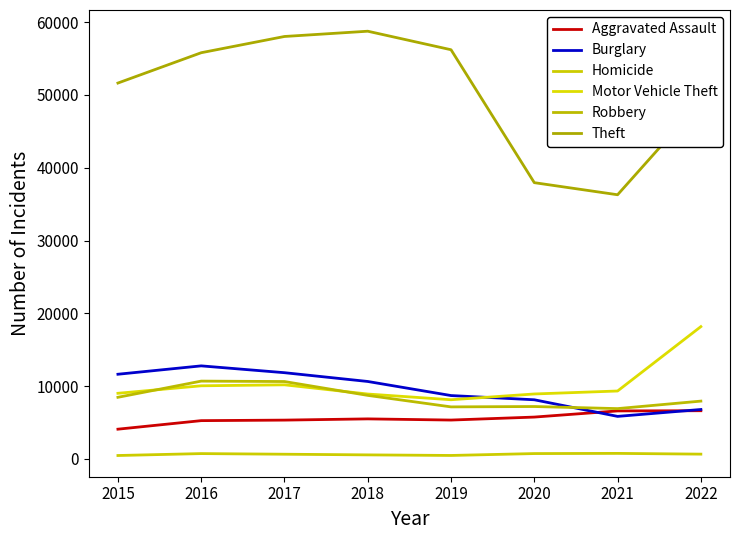

At which label is Robbery closest to 8786?

2018